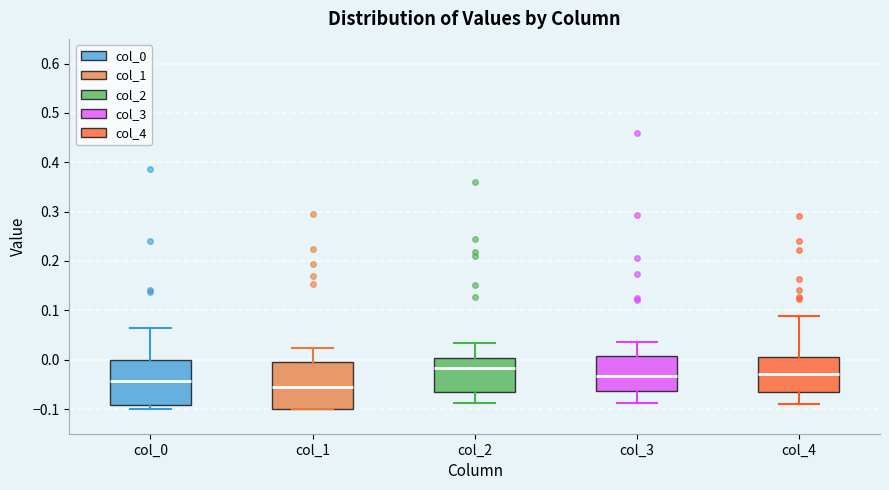

Reading left to right, transcribe this box plot: for each box, give where its median line is, the range the box spans, and where its two whiskers end, as read against the y-axis. The values are not printed on the chart, so give them approximately, as read against the axis.

col_0: median -0.04, box -0.09 to 0.00, whiskers -0.10 to 0.06
col_1: median -0.05, box -0.10 to 0.00, whiskers -0.10 to 0.02
col_2: median -0.02, box -0.07 to 0.00, whiskers -0.09 to 0.03
col_3: median -0.03, box -0.06 to 0.01, whiskers -0.09 to 0.04
col_4: median -0.03, box -0.07 to 0.01, whiskers -0.09 to 0.09